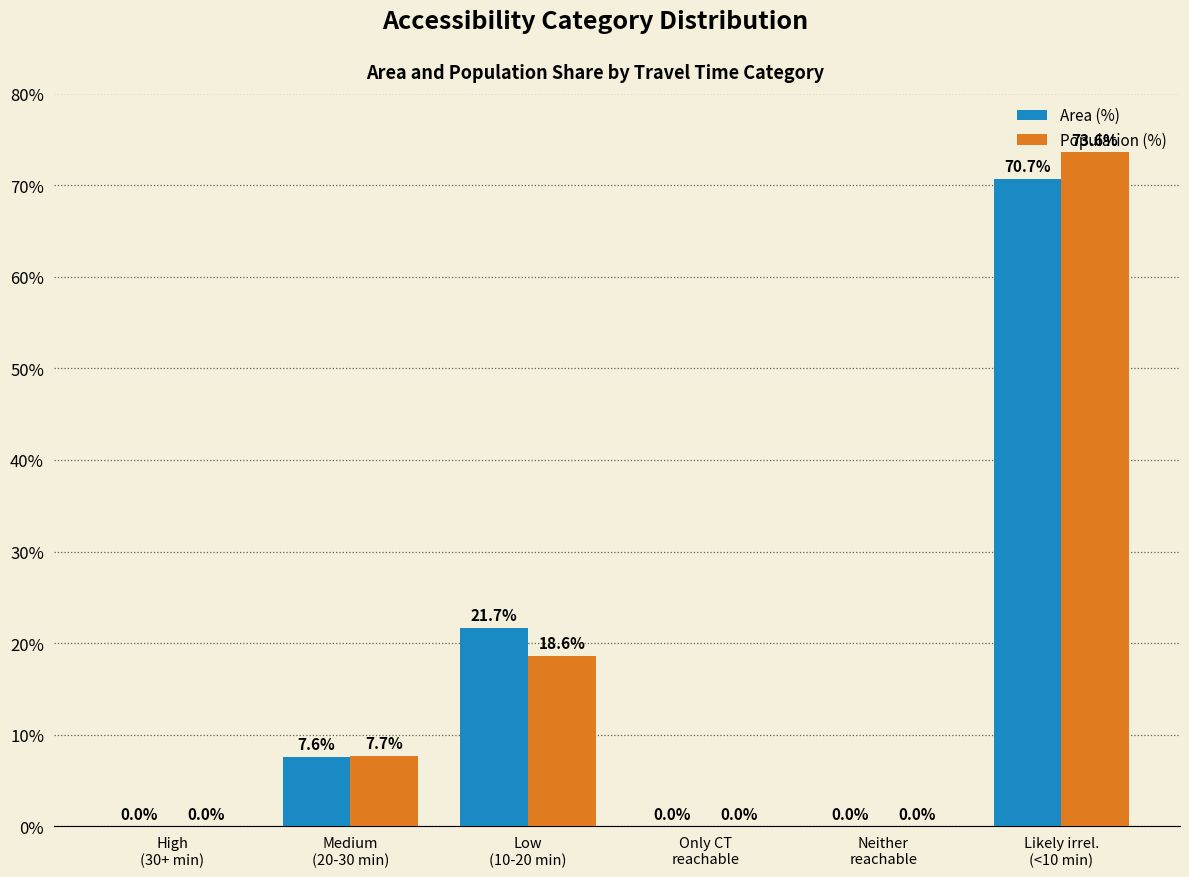

The value of Population (%) at Neither
reachable is 0.0. True or false?

True